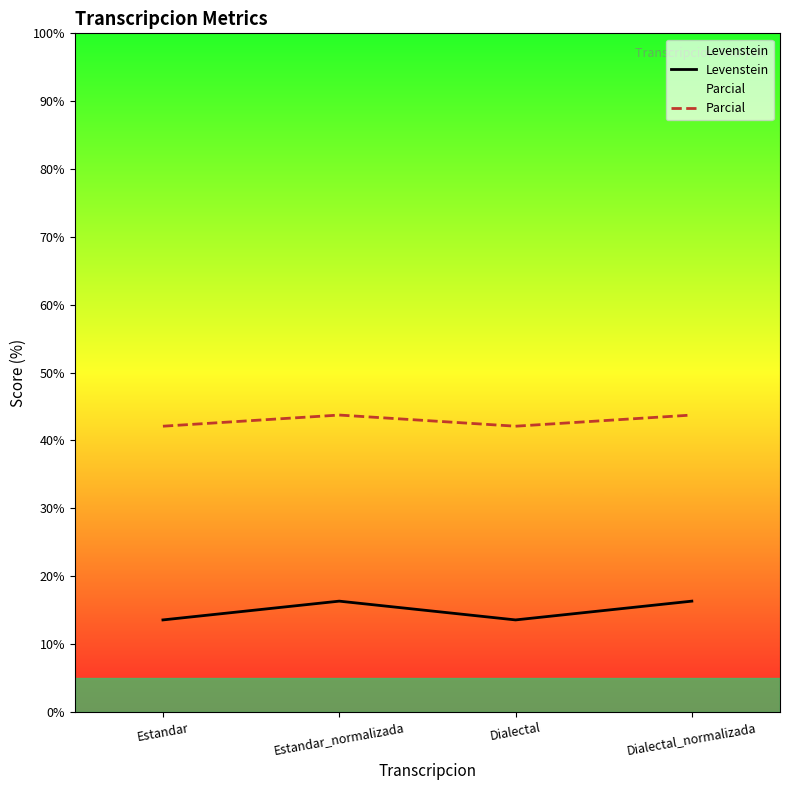

List the series in order of their overall mean, highest first.

Parcial, Levenstein